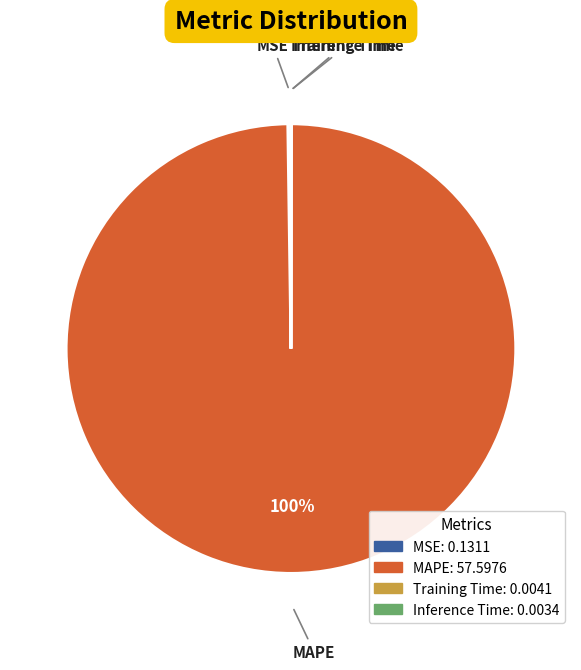

Which category has the biggest portion of the pie?

MAPE